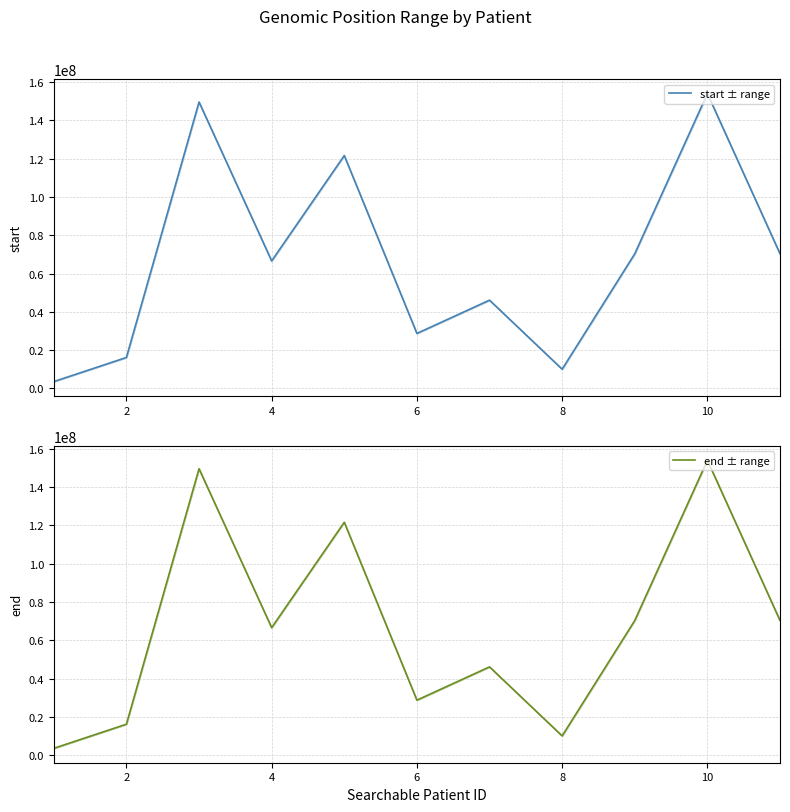

How many lines are shown in the chart?

2